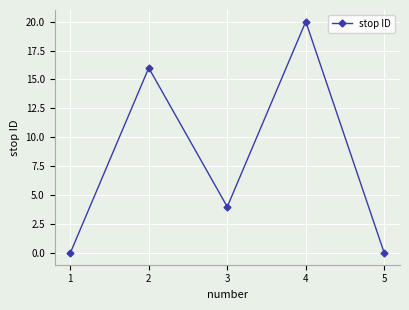

Does the chart have visible grid lines?

Yes